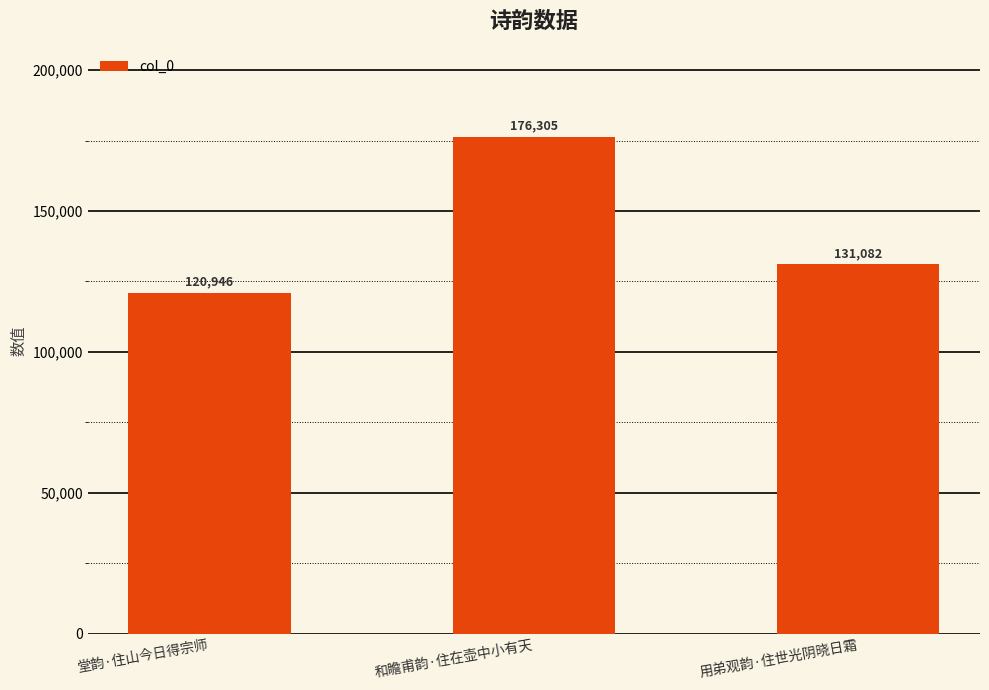

Rank the categories by value from lowest to highest.

堂韵·住山今日得宗师, 用弟观韵·住世光阴晓日霜, 和瞻甫韵·住在壶中小有天